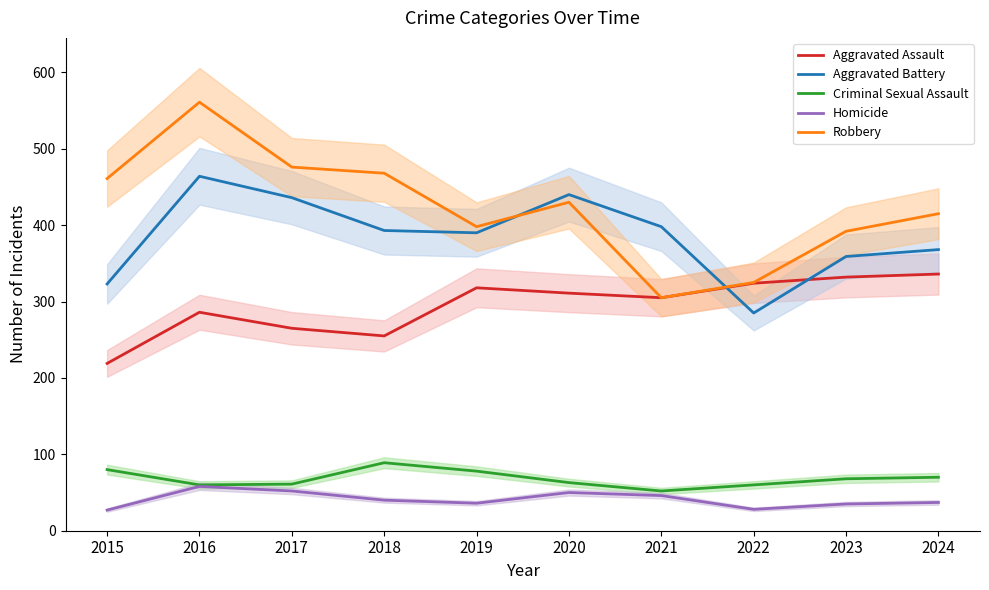

Rank the categories by Robbery value from lowest to highest.

2021, 2022, 2023, 2019, 2024, 2020, 2015, 2018, 2017, 2016